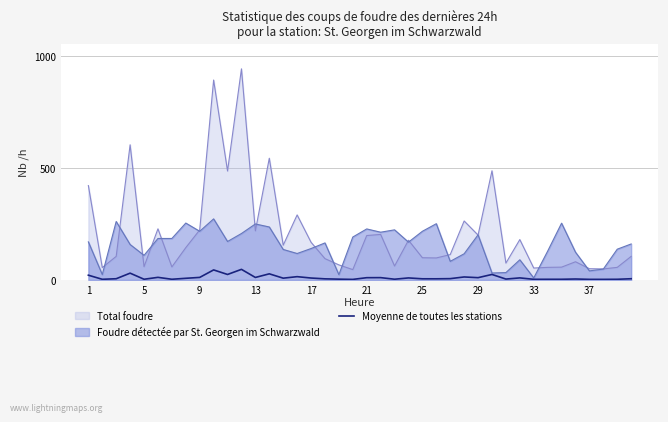

True or false: Total foudre has a value of 99.0 at 25.

True